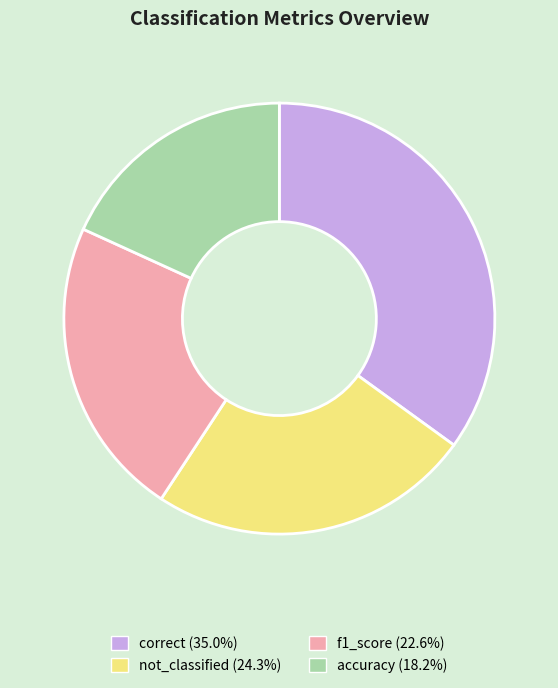

What is the largest slice in the pie chart?

correct